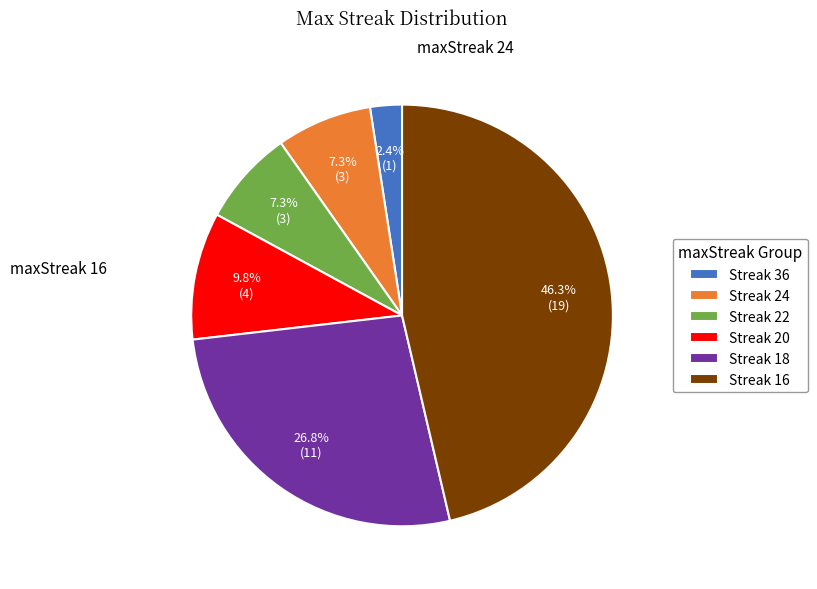

How many segments does this pie chart have?

6